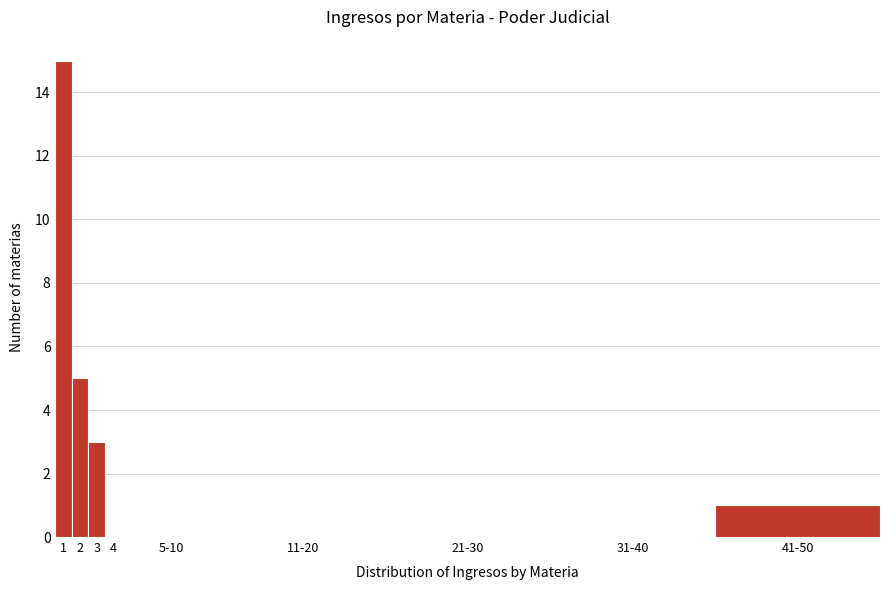

Reading left to right, what are all the values shown in this chart?

1=15	2=5	3=3	4=0	5-10=0	11-20=0	21-30=0	31-40=0	41-50=1